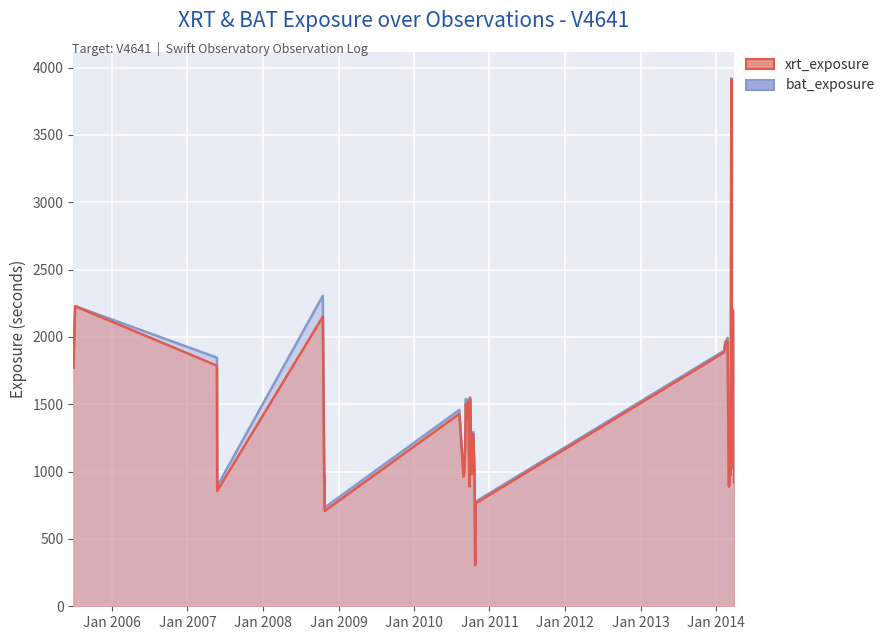

Which series has the largest total across all categories?

bat_exposure